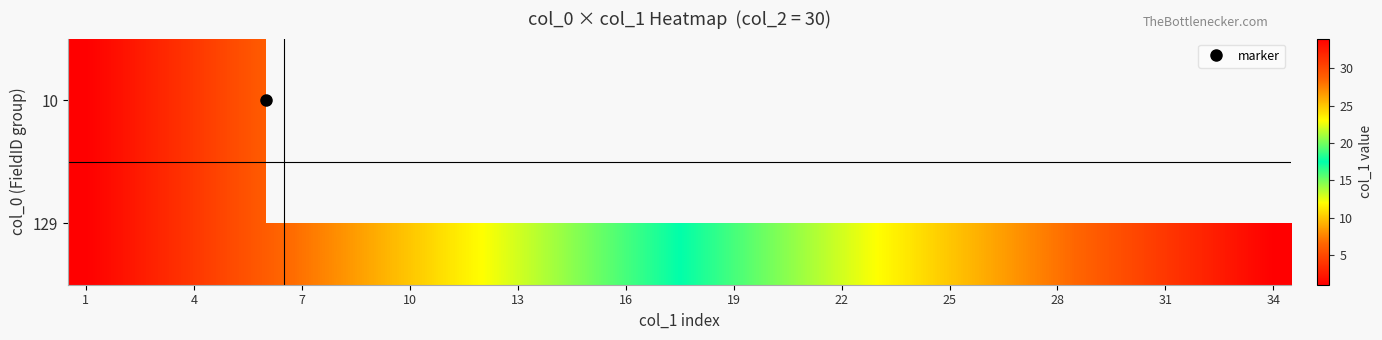

Is it true that 10 equals 1.0 at 1?

True